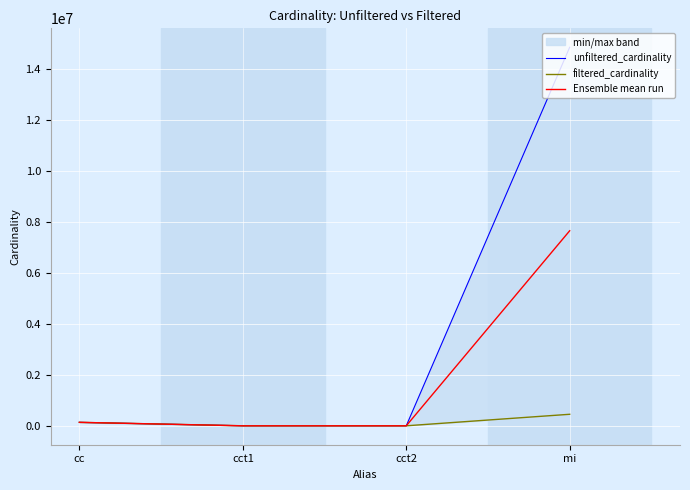

How many data points in unfiltered_cardinality are less than 135086?

2